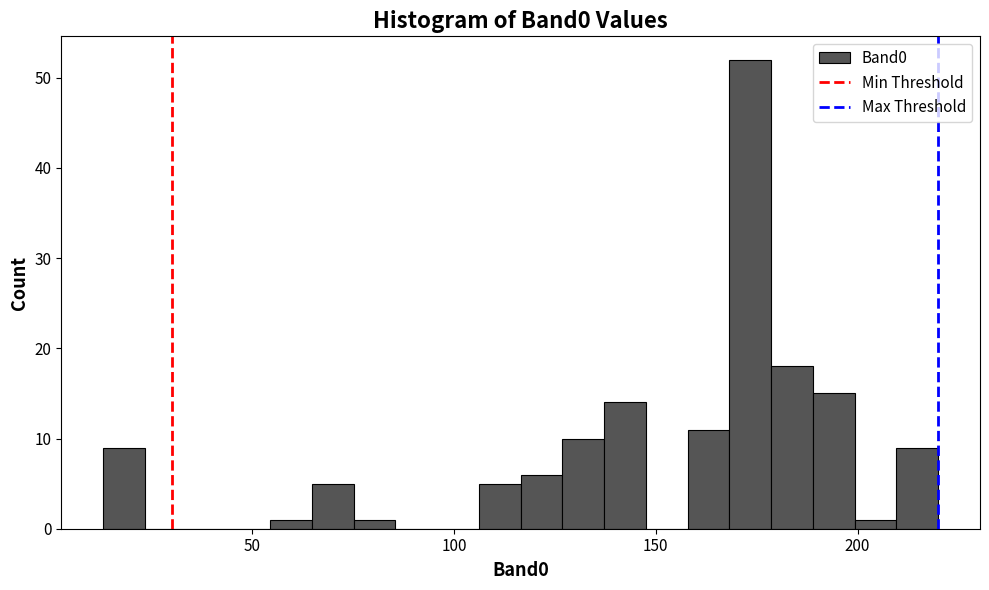

Read against the x-axis, roughly where is the centre of the tallest bar?

175